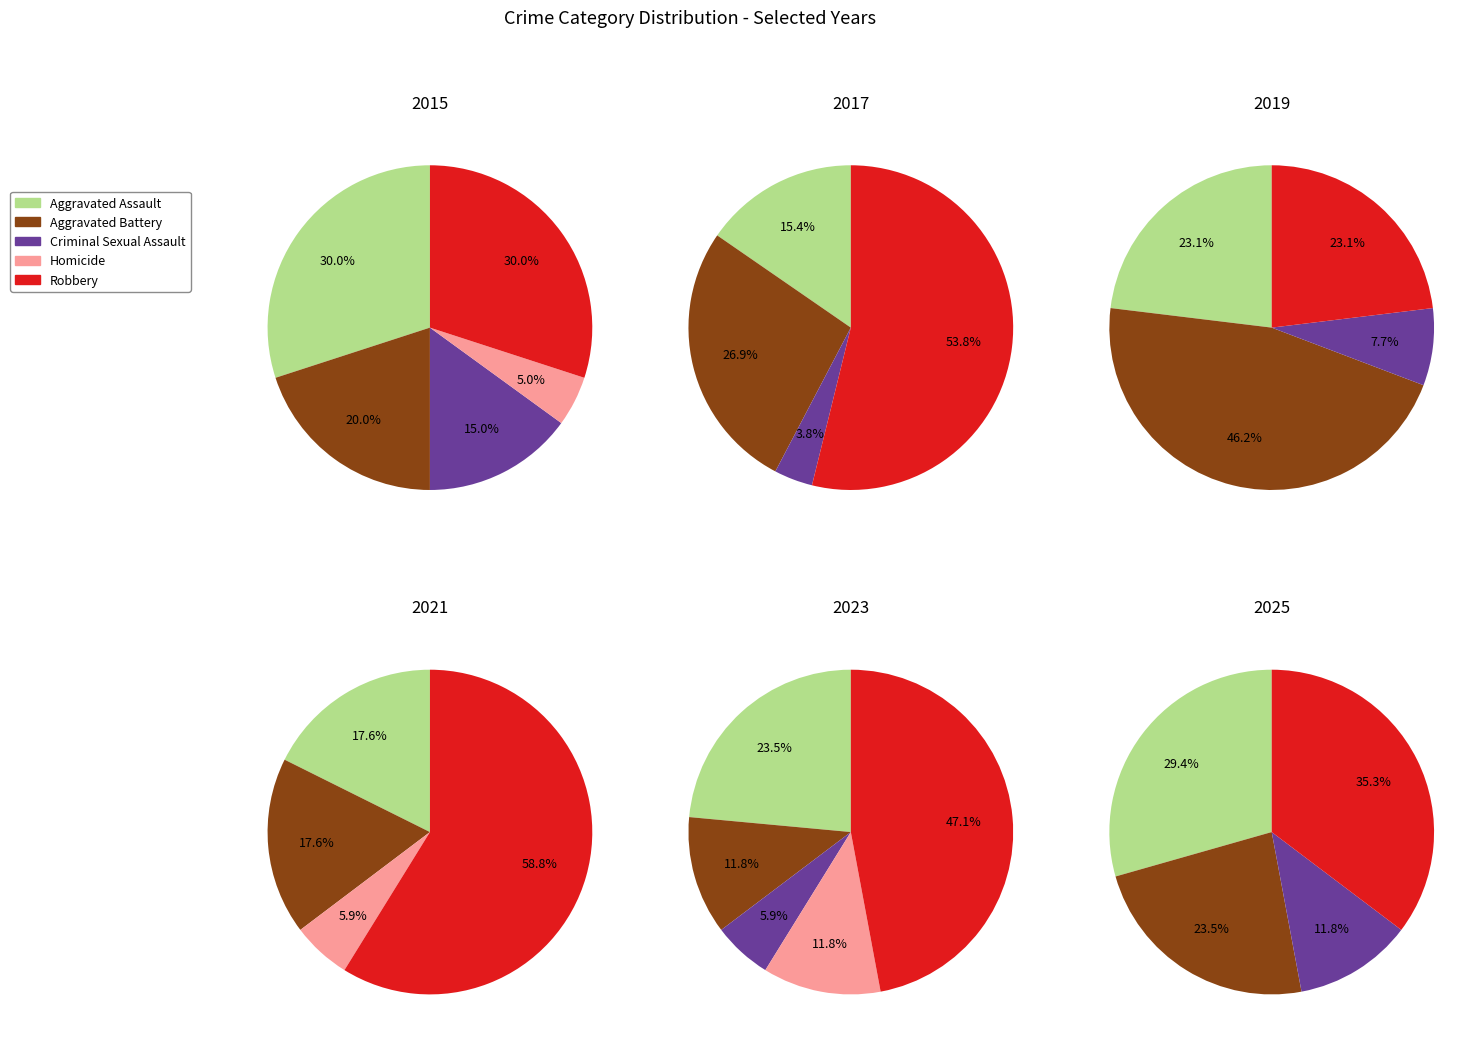

Do 8 and 9 together represent more than half of the pie?

No